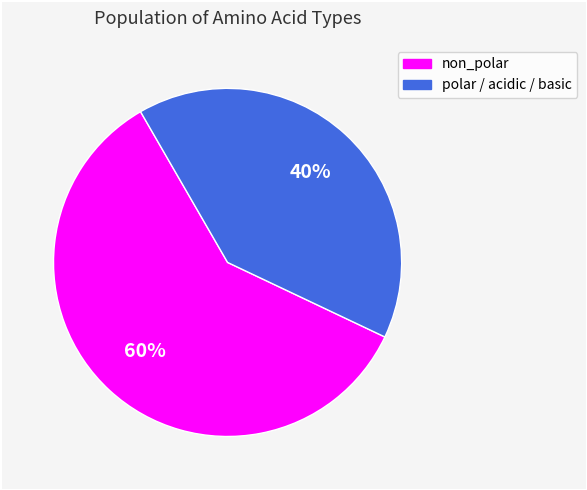

Approximately how many times larger is the value at non_polar compared to polar / acidic / basic?

1.5